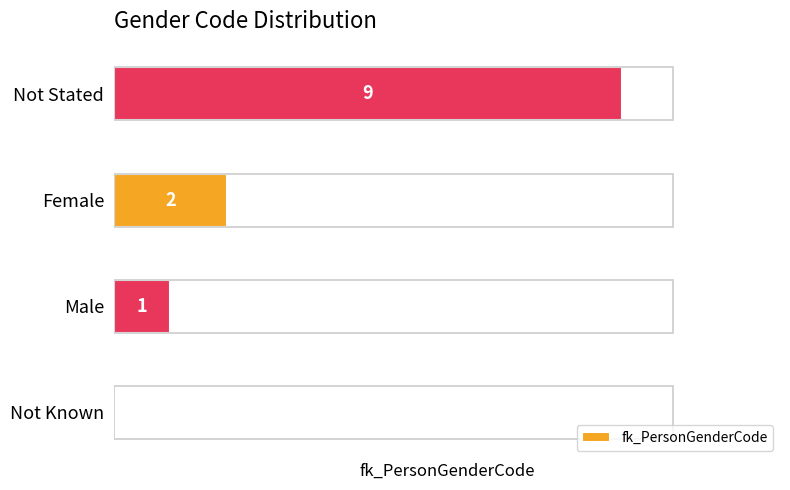

Between Male and Female, which is larger?

Female